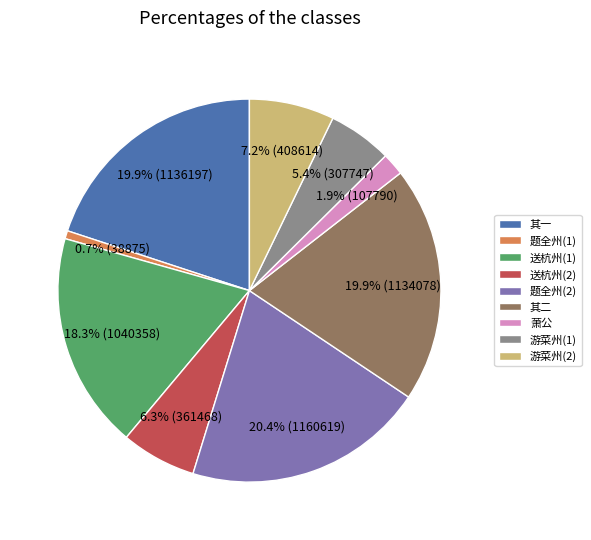

Count the number of slices in the pie.

9